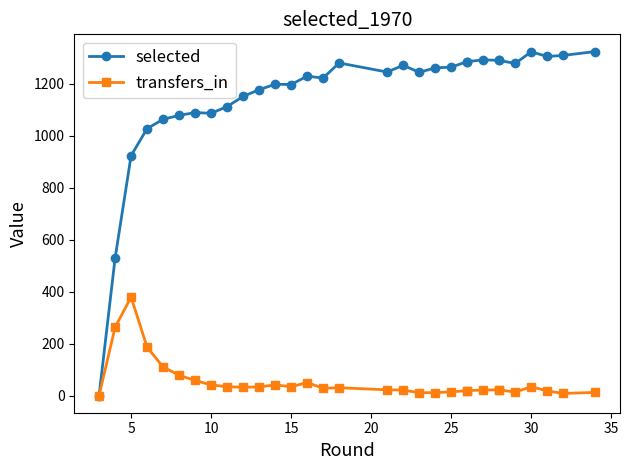

Is it true that selected equals 445 at 20?

False